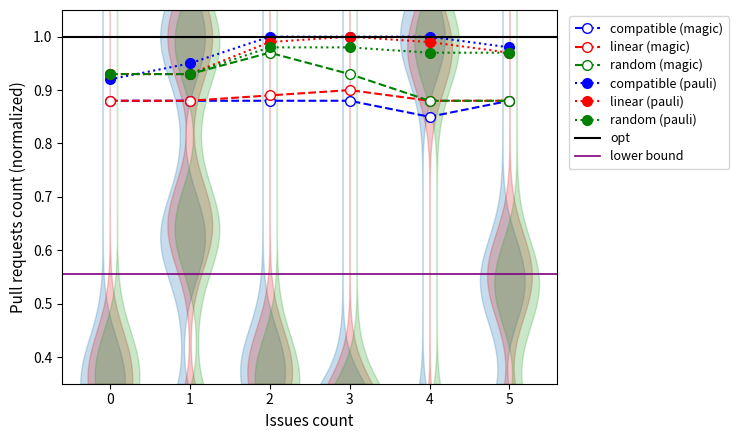

True or false: linear (magic) and compatible (magic) cross at least once.

False